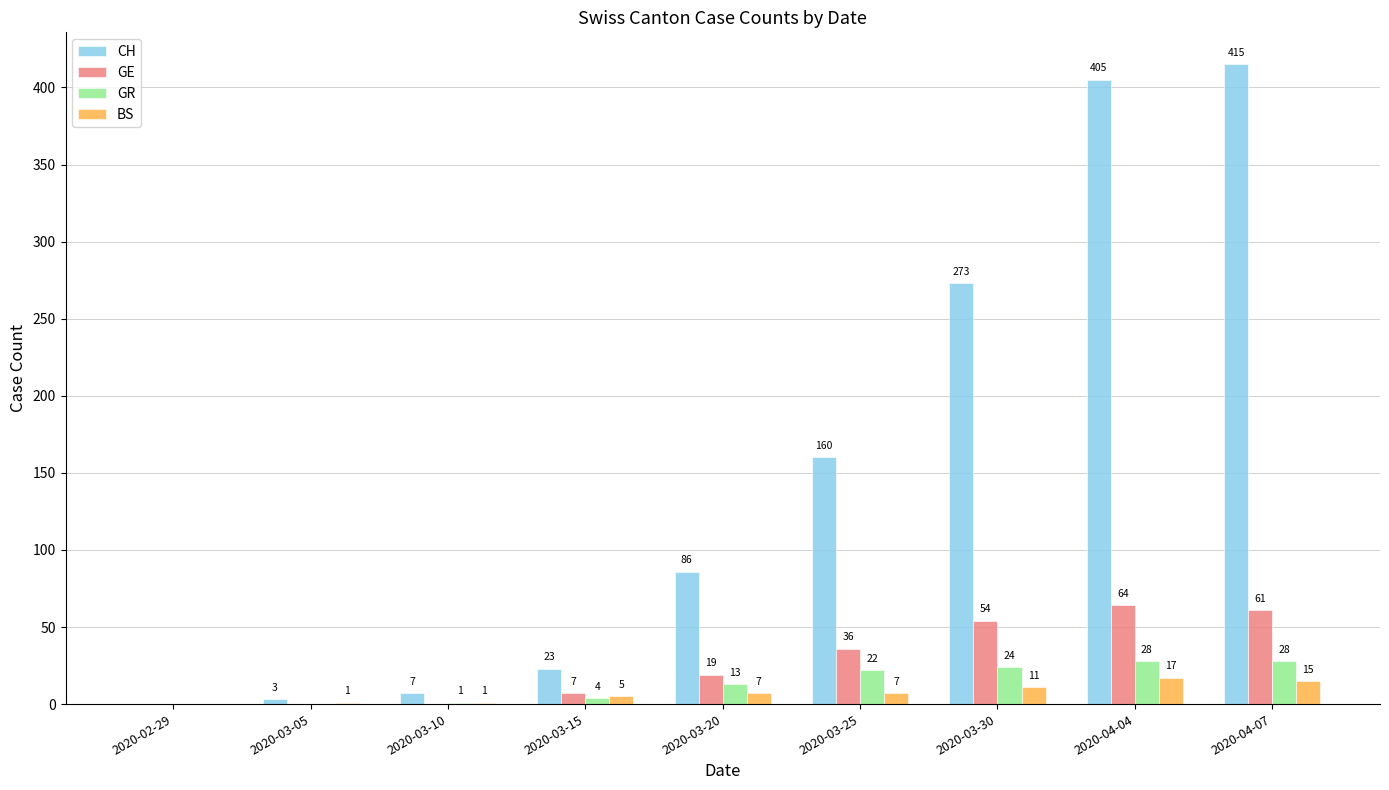

At which label does CH reach its peak?

2020-04-07